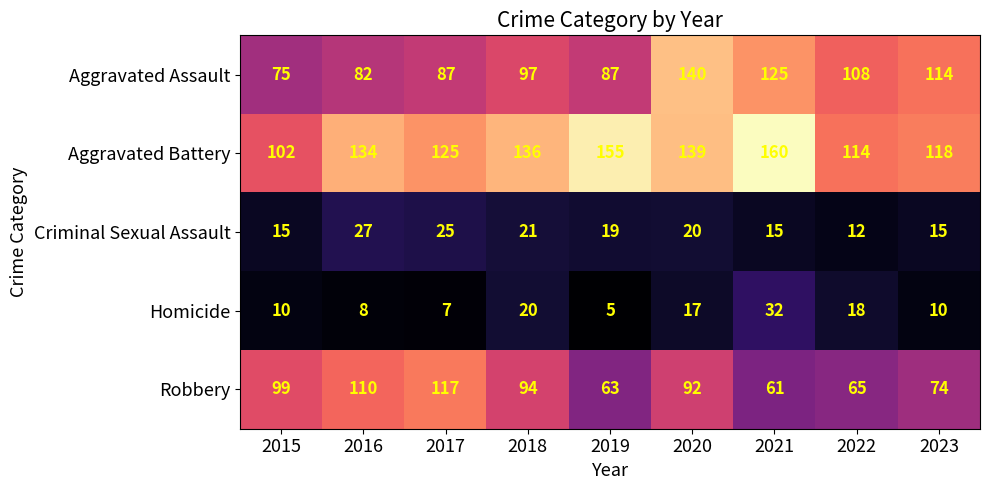

What is the spread (max minus min) of values at 2018?

116